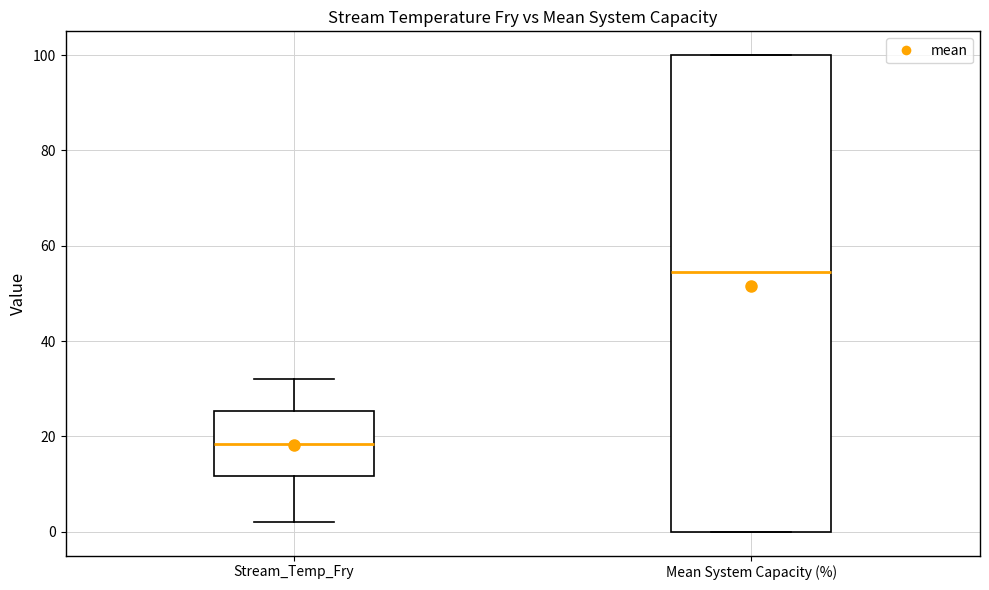

Which box is the tallest, from its lower edge to its upper edge?

Mean System Capacity (%)